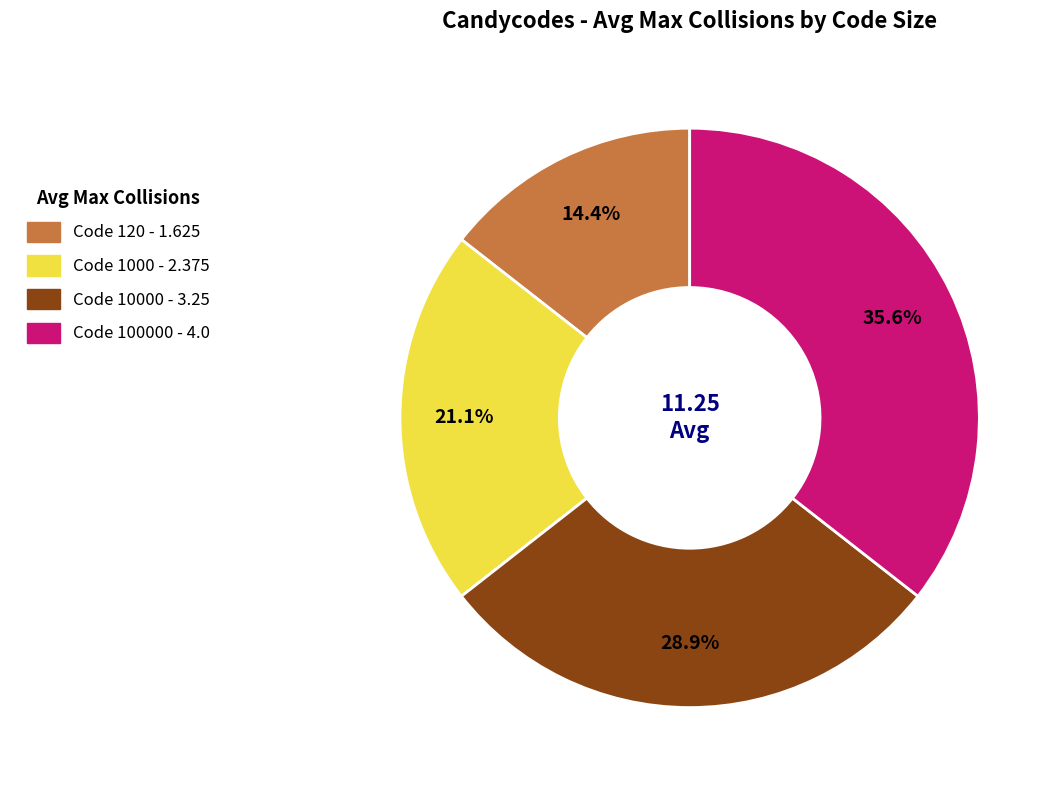

Is there any slice that represents more than half of the pie?

No